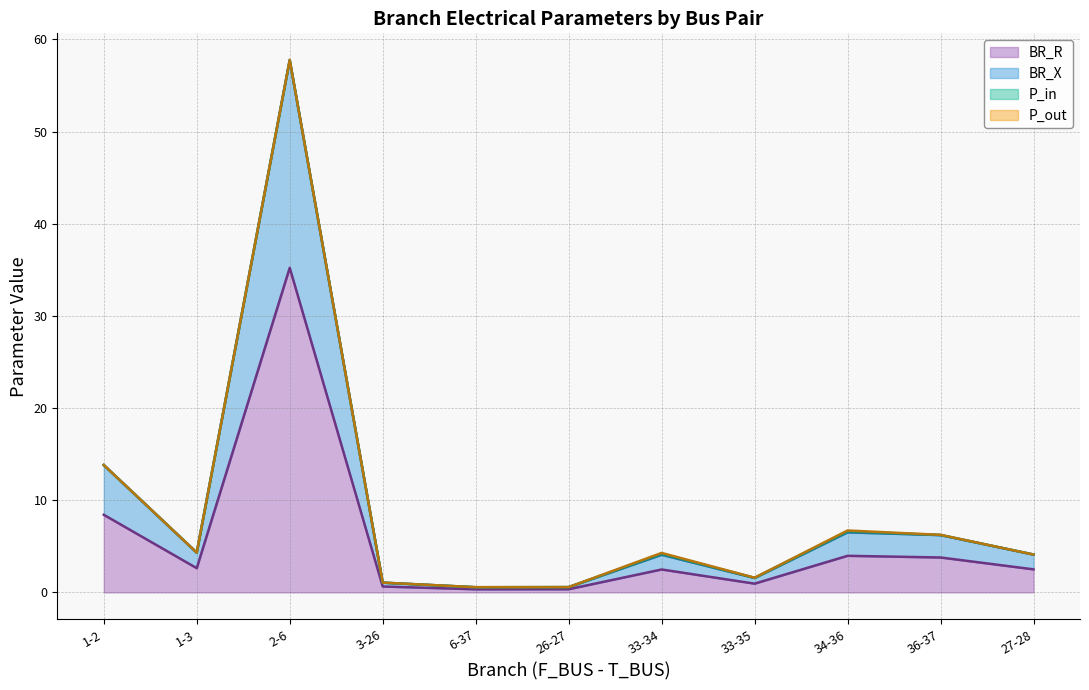

Is it true that BR_X equals 2.4 at 33-35?

False